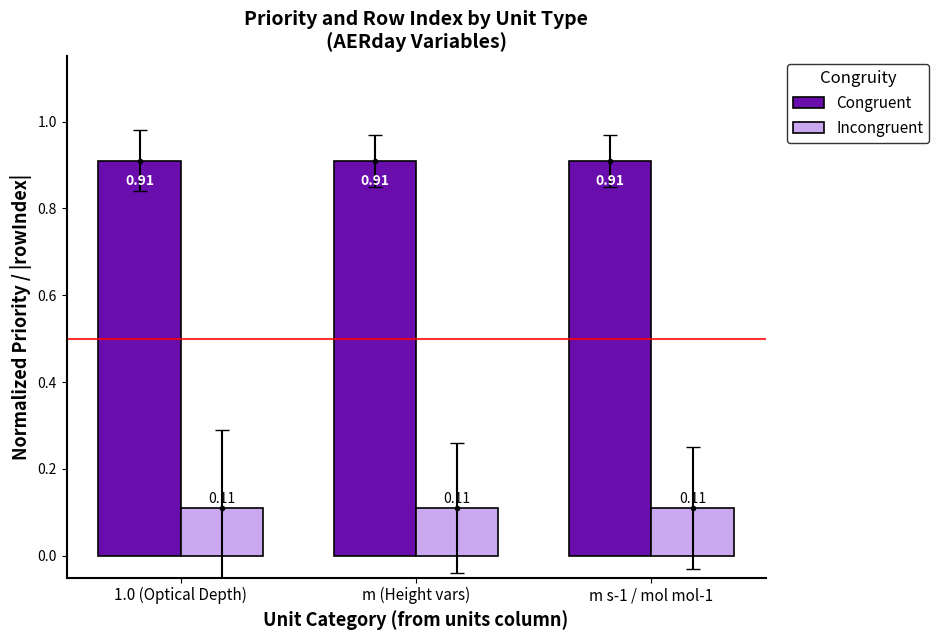

List the series in order of their overall mean, highest first.

Congruent, Incongruent